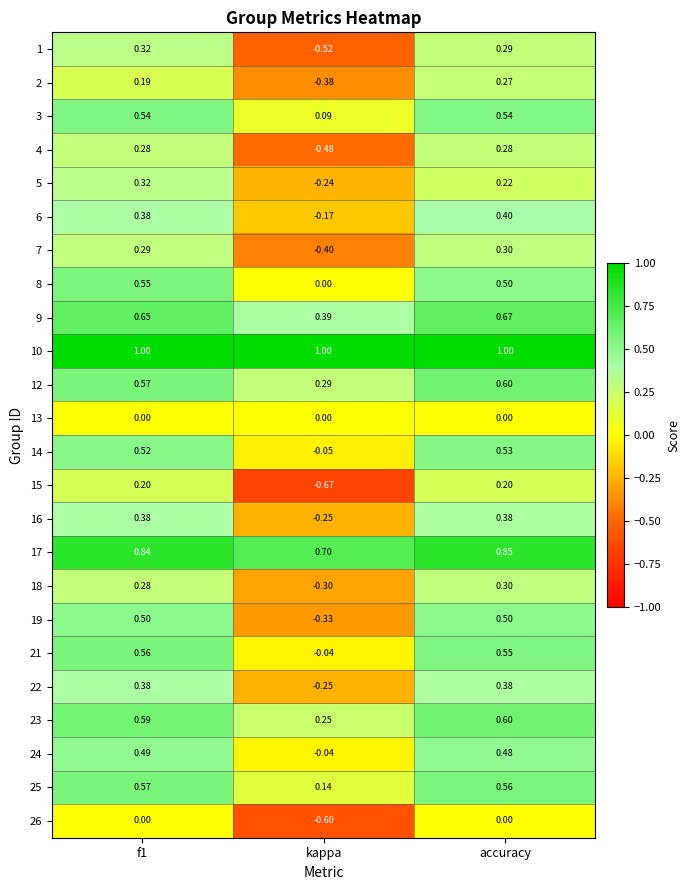

What is the difference between the highest and lowest values at kappa?

1.7